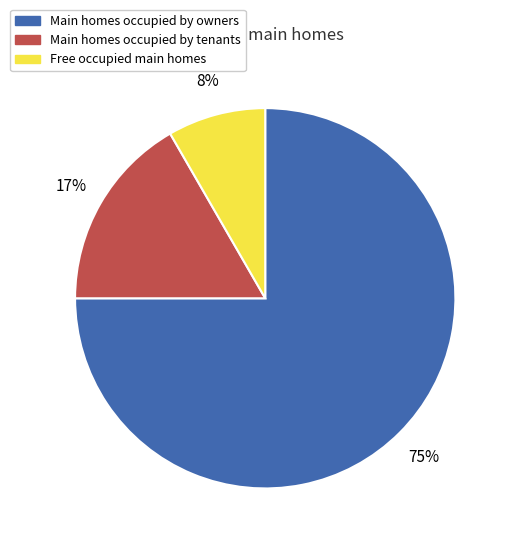

Count the number of slices in the pie.

3